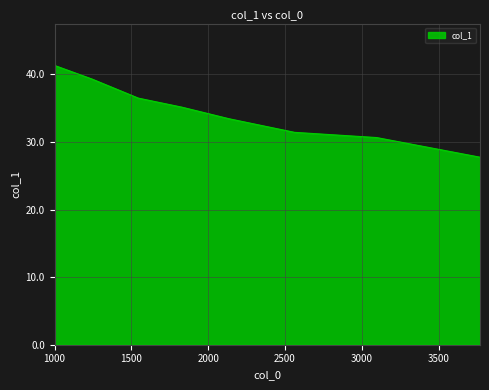

True or false: the data has more than 1 interior local peaks.

False